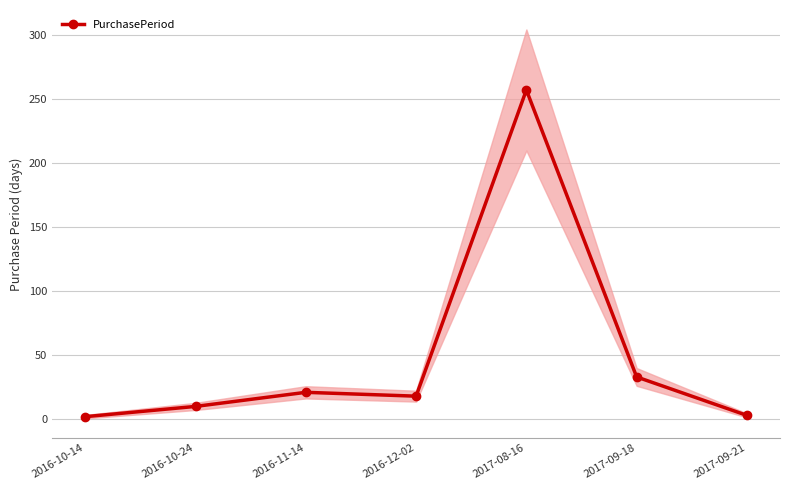

How many series are shown in this chart?

1